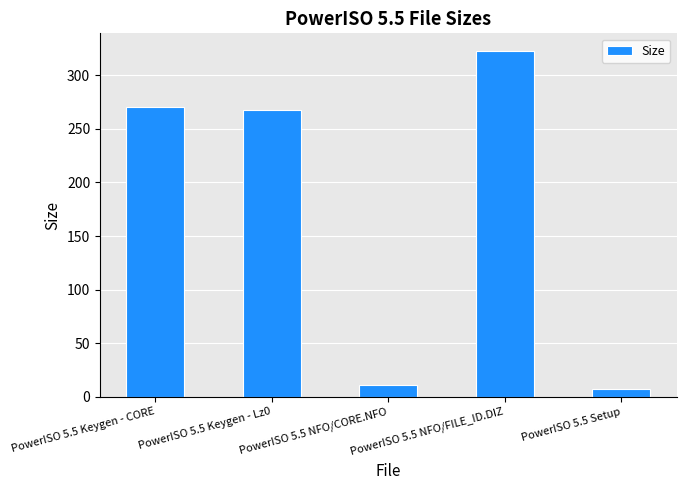

How many data points are less than 268?

2